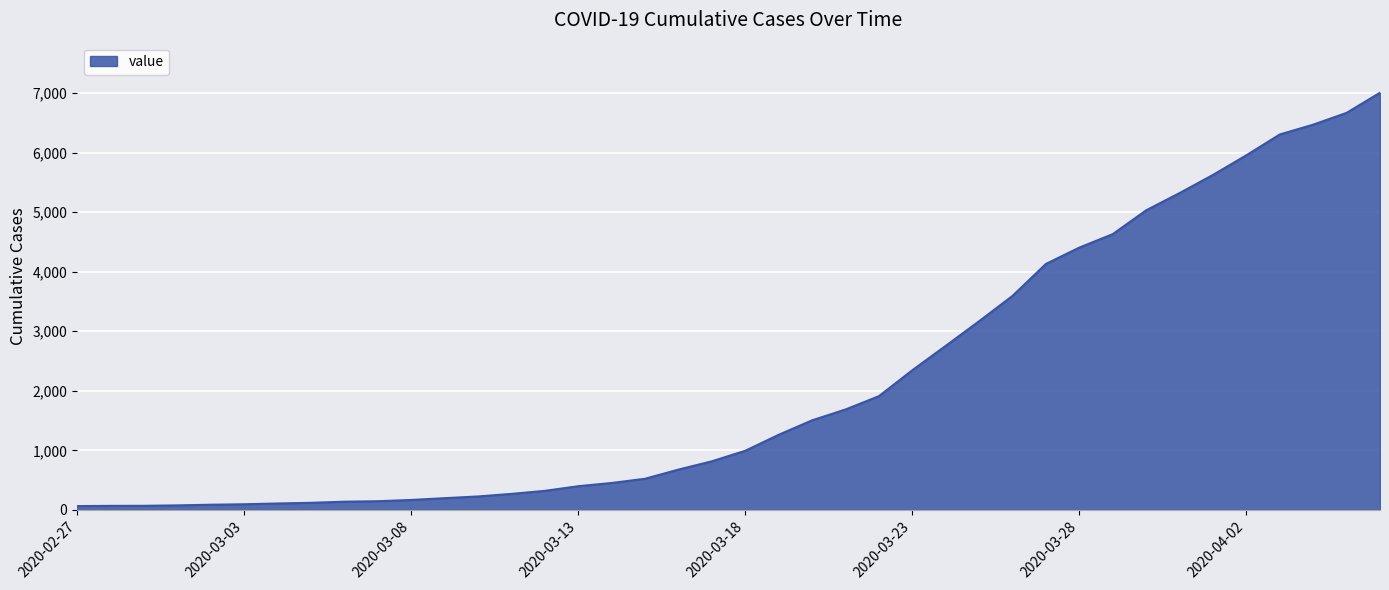

What is the maximum value shown in the chart?

7004